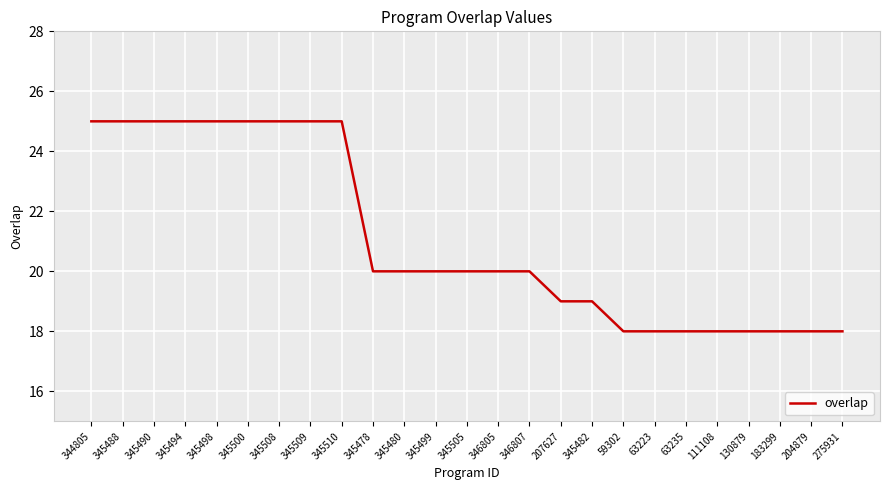

Count the values in the range 18 to 25.

25